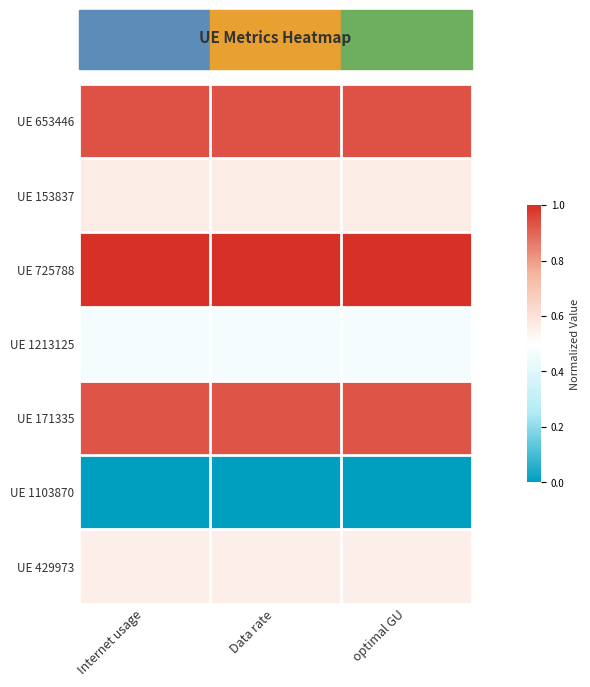

Which series changed the most between Internet usage and Data rate?

UE 725788